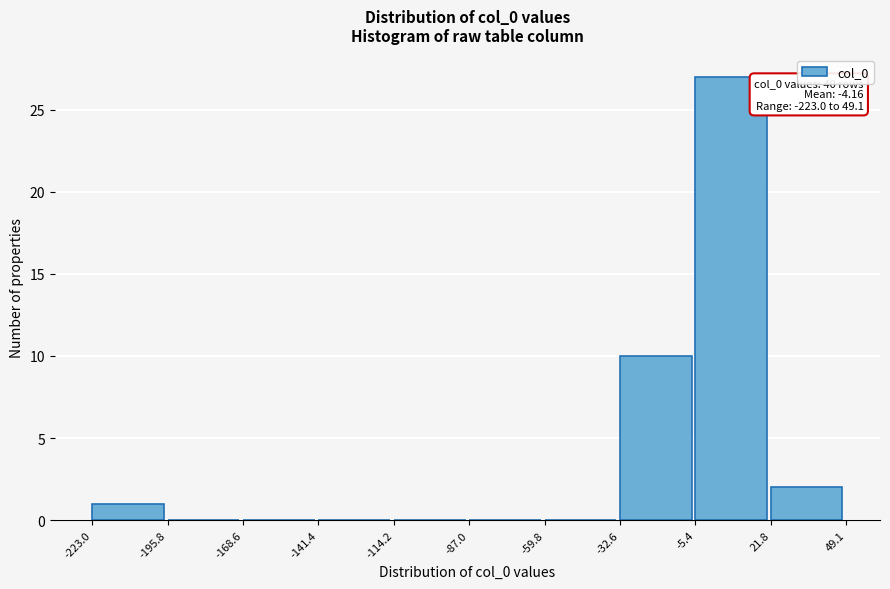

Over which range of the x-axis is the bar tallest?

-5.4 to 21.8